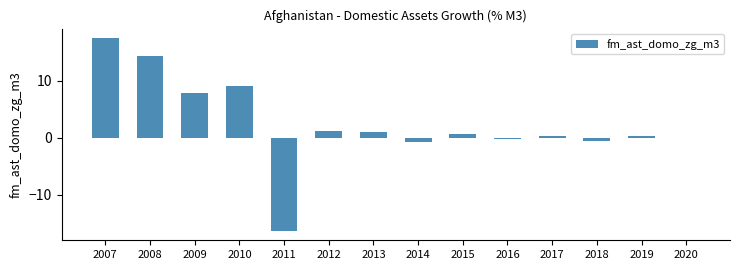

True or false: the data shows 1.0 at 2013.

True